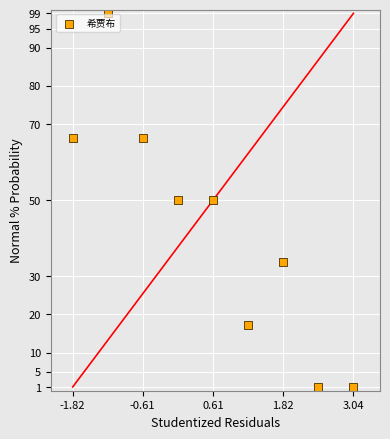

What is the range of Y values (max minus min)?

98.0